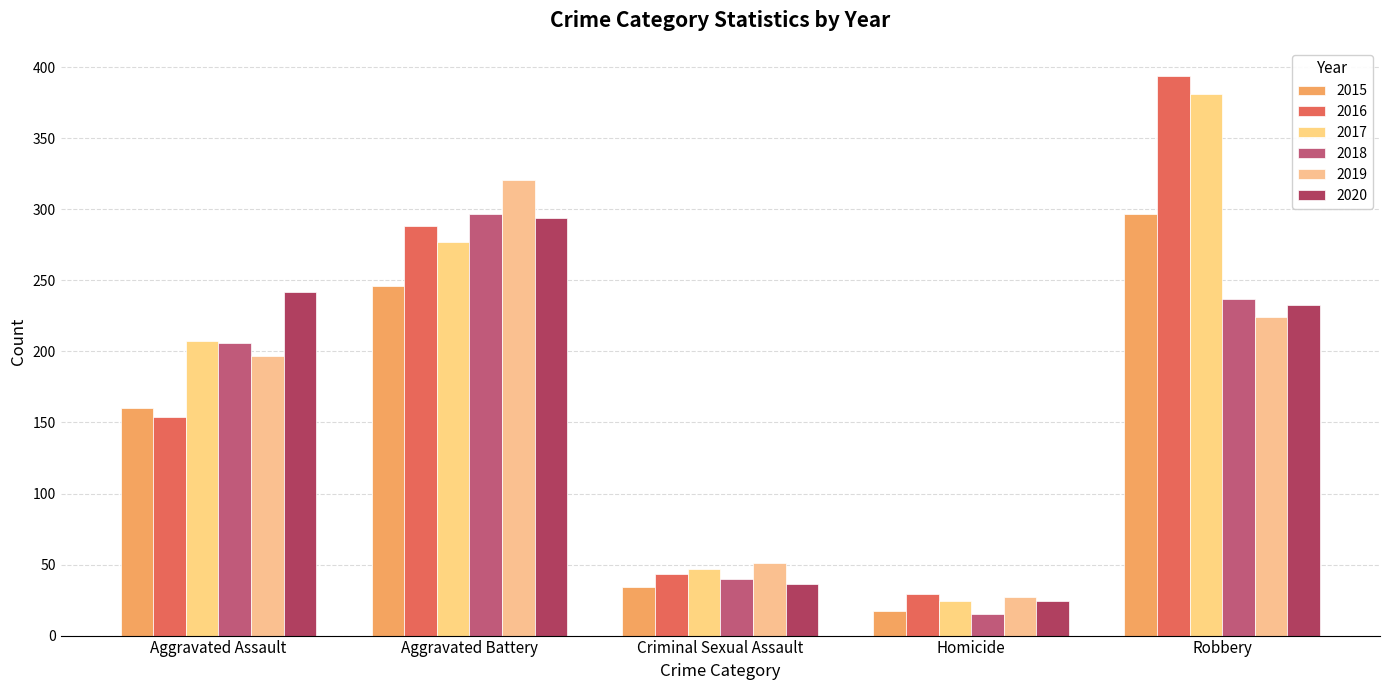

What is the label of the 1st bar from the right?

Robbery